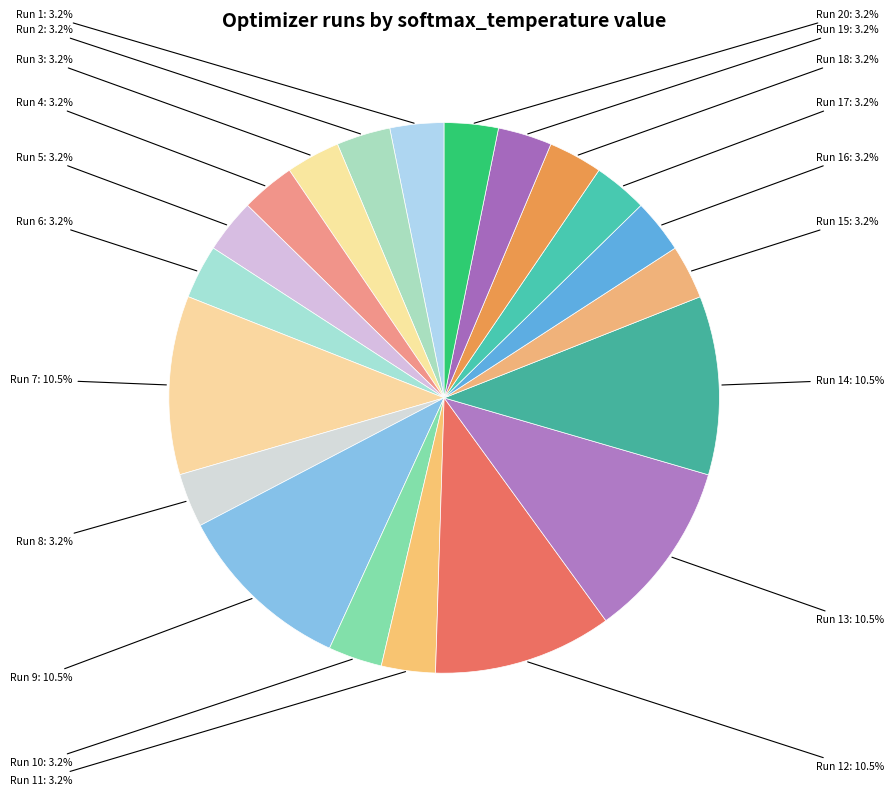

What percentage is NOT represented by Run 3?

96.8%